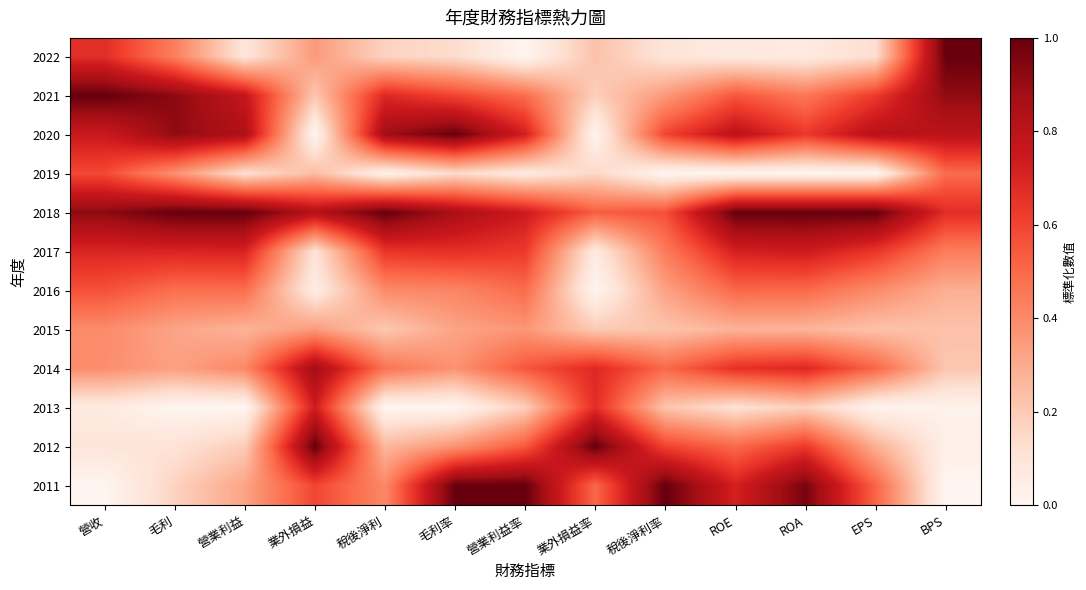

Reading left to right, what are all the values shown in this chart?

2022: 營收=0.7	毛利=0.4	營業利益=0.1	業外損益=0.4	稅後淨利=0.2	毛利率=0.1	營業利益率=0.0	業外損益率=0.2	稅後淨利率=0.1	ROE=0.1	ROA=0.1	EPS=0.1	BPS=1.0
2021: 營收=1.0	毛利=0.9	營業利益=0.8	業外損益=0.2	稅後淨利=0.7	毛利率=0.6	營業利益率=0.5	業外損益率=0.2	稅後淨利率=0.4	ROE=0.6	ROA=0.5	EPS=0.6	BPS=0.9
2020: 營收=0.8	毛利=0.9	營業利益=0.8	業外損益=0.0	稅後淨利=0.9	毛利率=1.0	營業利益率=0.7	業外損益率=0.0	稅後淨利率=0.6	ROE=0.8	ROA=0.6	EPS=0.8	BPS=0.8
2019: 營收=0.6	毛利=0.4	營業利益=0.1	業外損益=0.2	稅後淨利=0.0	毛利率=0.1	營業利益率=0.1	業外損益率=0.2	稅後淨利率=0.0	ROE=0.0	ROA=0.0	EPS=0.0	BPS=0.5
2018: 營收=0.9	毛利=1.0	營業利益=1.0	業外損益=0.8	稅後淨利=1.0	毛利率=0.9	營業利益率=0.7	業外損益率=0.5	稅後淨利率=0.6	ROE=1.0	ROA=1.0	EPS=1.0	BPS=0.7
2017: 營收=0.7	毛利=0.7	營業利益=0.7	業外損益=0.1	稅後淨利=0.6	毛利率=0.7	營業利益率=0.6	業外損益率=0.1	稅後淨利率=0.4	ROE=0.7	ROA=0.7	EPS=0.6	BPS=0.4
2016: 營收=0.6	毛利=0.5	營業利益=0.5	業外損益=0.1	稅後淨利=0.4	毛利率=0.4	營業利益率=0.5	業外損益率=0.0	稅後淨利率=0.3	ROE=0.5	ROA=0.5	EPS=0.4	BPS=0.3
2015: 營收=0.4	毛利=0.3	營業利益=0.3	業外損益=0.4	稅後淨利=0.2	毛利率=0.3	營業利益率=0.4	業外損益率=0.2	稅後淨利率=0.2	ROE=0.3	ROA=0.3	EPS=0.2	BPS=0.2
2014: 營收=0.4	毛利=0.3	營業利益=0.4	業外損益=0.9	稅後淨利=0.5	毛利率=0.4	營業利益率=0.6	業外損益率=0.7	稅後淨利率=0.5	ROE=0.7	ROA=0.7	EPS=0.5	BPS=0.2
2013: 營收=0.1	毛利=0.0	營業利益=0.0	業外損益=0.7	稅後淨利=0.0	毛利率=0.0	營業利益率=0.2	業外損益率=0.7	稅後淨利率=0.2	ROE=0.1	ROA=0.2	EPS=0.0	BPS=0.0
2012: 營收=0.1	毛利=0.1	營業利益=0.2	業外損益=1.0	稅後淨利=0.3	毛利率=0.4	營業利益率=0.5	業外損益率=1.0	稅後淨利率=0.6	ROE=0.5	ROA=0.6	EPS=0.3	BPS=0.0
2011: 營收=0.0	毛利=0.2	營業利益=0.3	業外損益=0.6	稅後淨利=0.4	毛利率=1.0	營業利益率=1.0	業外損益率=0.5	稅後淨利率=1.0	ROE=0.7	ROA=1.0	EPS=0.5	BPS=0.0